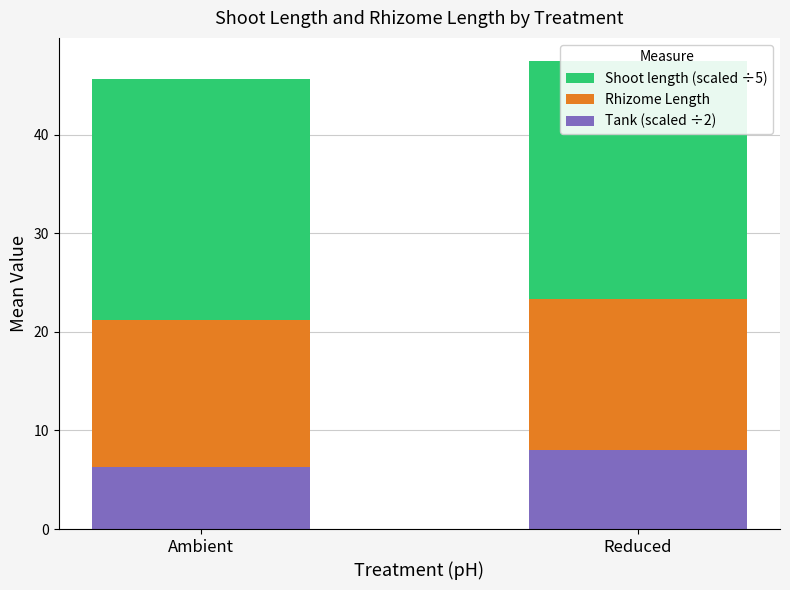

At which category does the chart reach its minimum across all series?

Ambient